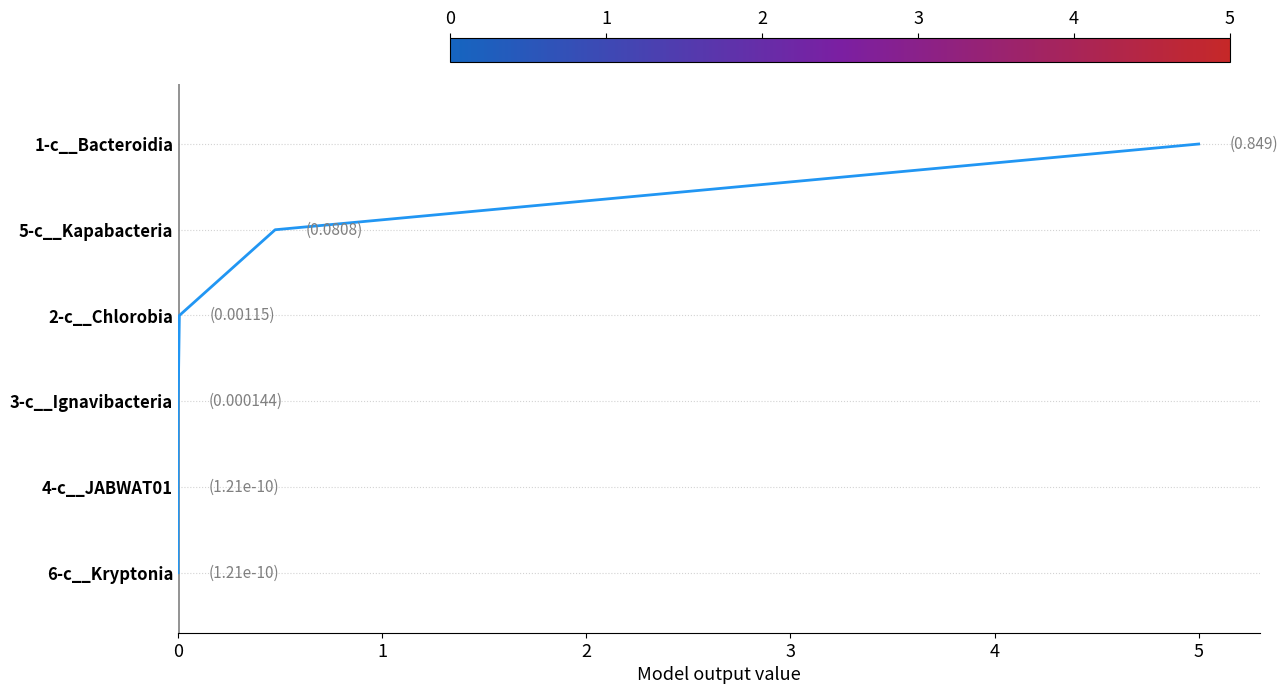

The value at 1 is 2. True or false?

False